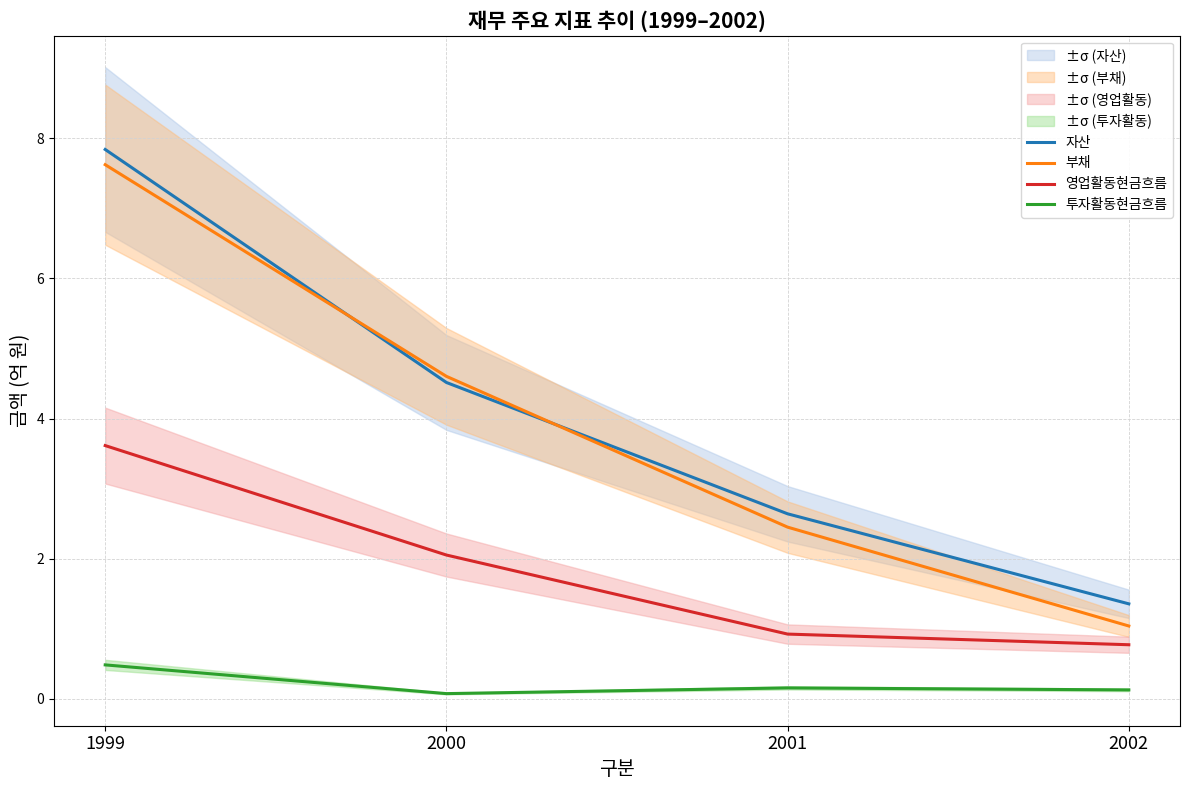

Count the number of categories in the chart.

4